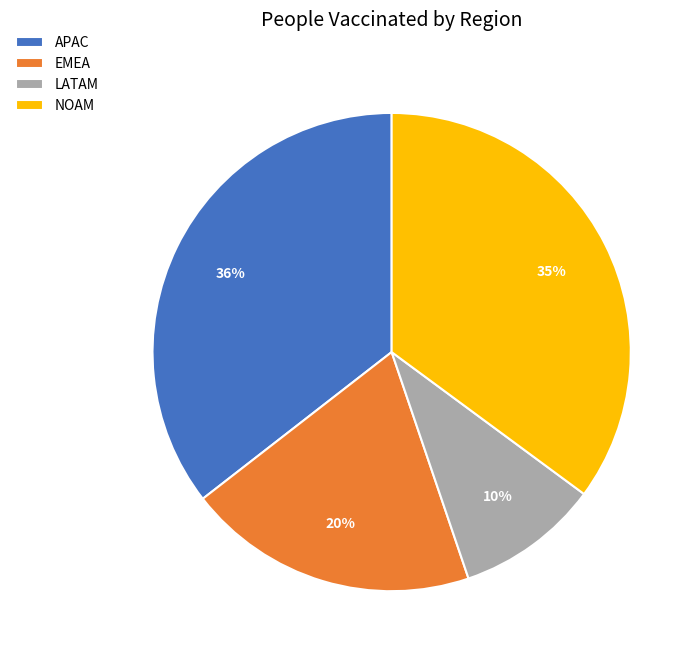

To the nearest percent, what portion does LATAM represent?

10%